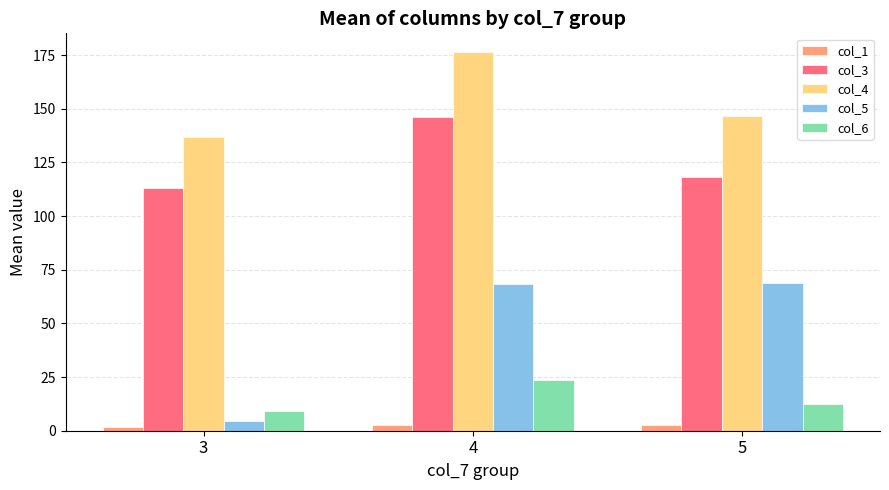

The col_3 series shows 170.6 at 3. True or false?

False